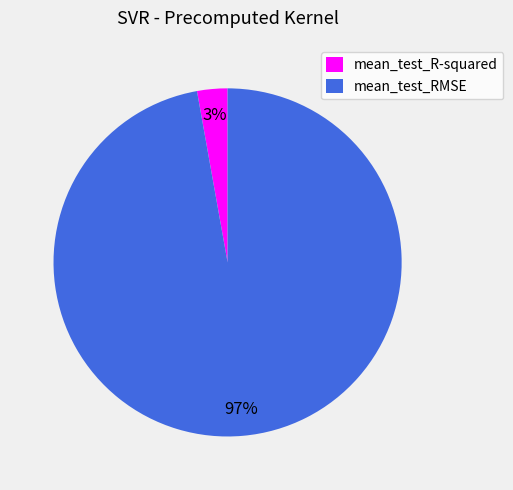

Which has a higher value, mean_test_R-squared or mean_test_RMSE?

mean_test_RMSE